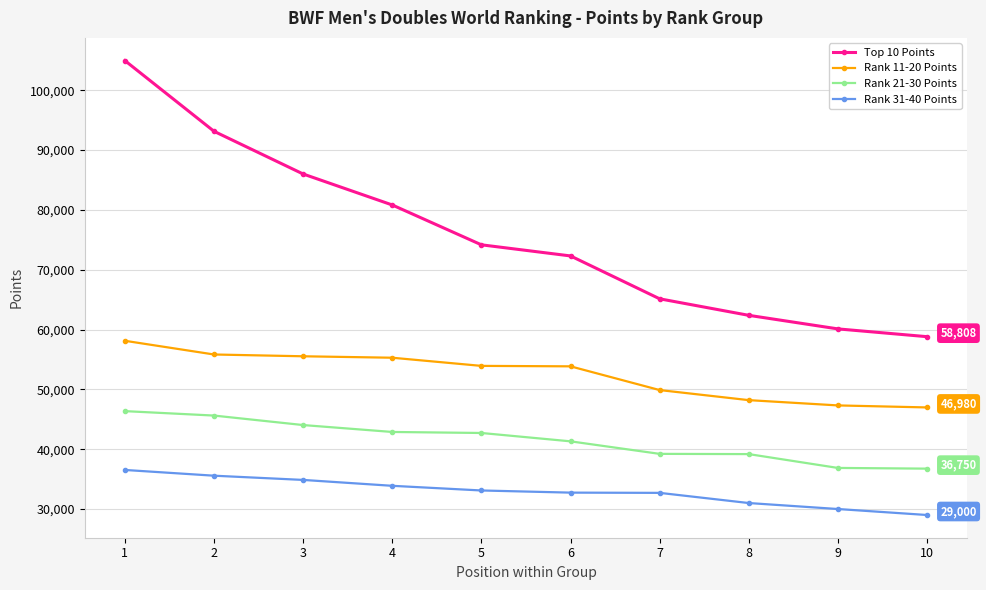

List the series in order of their peak value, highest first.

Top 10 Points, Rank 11-20 Points, Rank 21-30 Points, Rank 31-40 Points